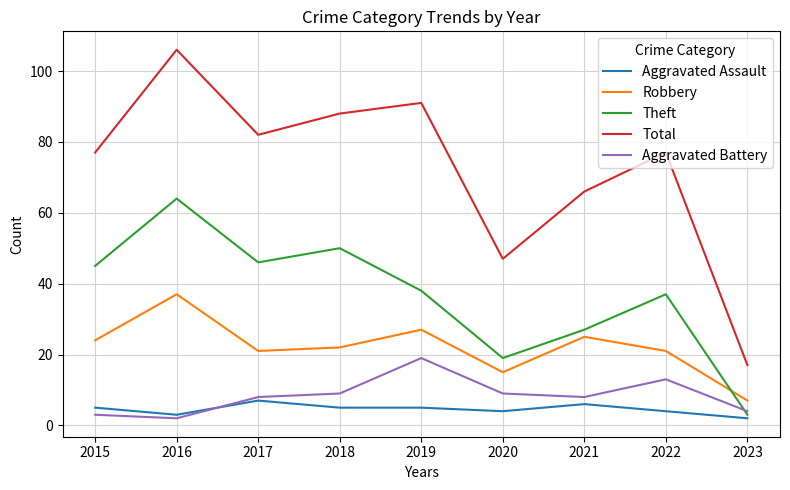

Where is Robbery nearest to the value 22?

2018